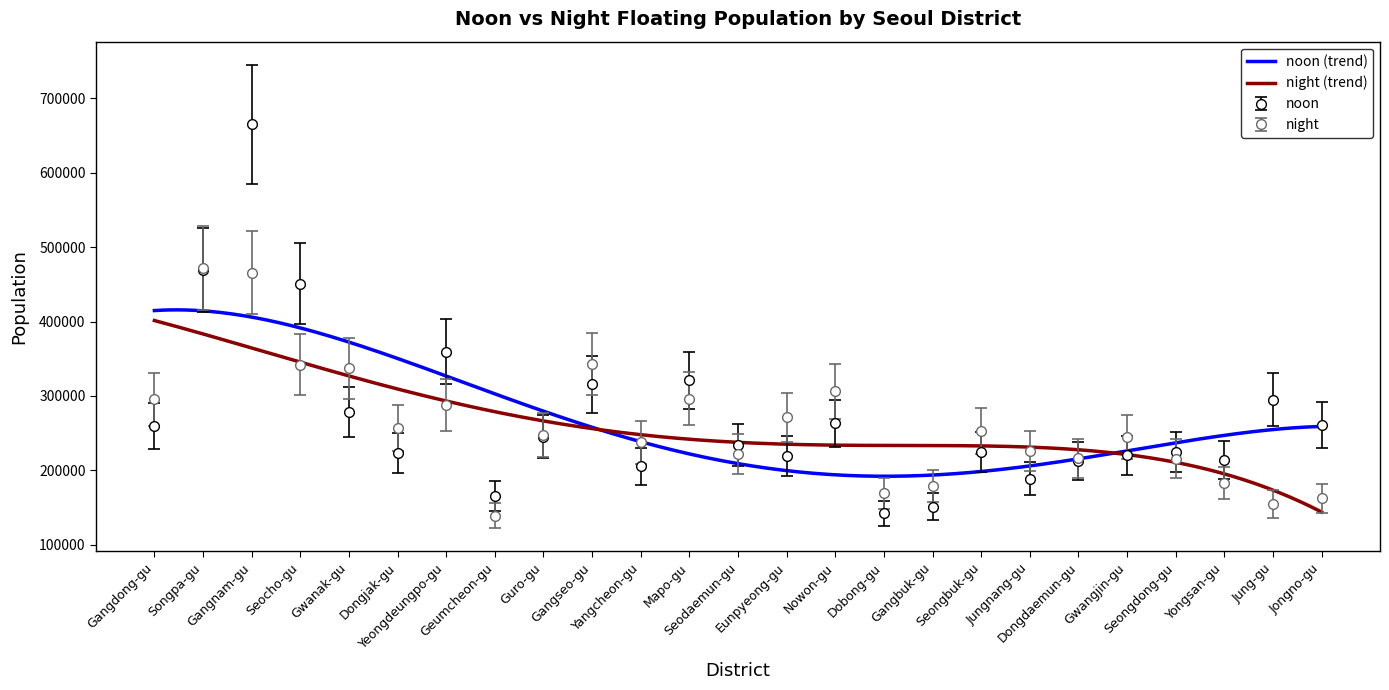

Between which two adjacent categories do noon and night first intersect?

Songpa-gu and Gangnam-gu